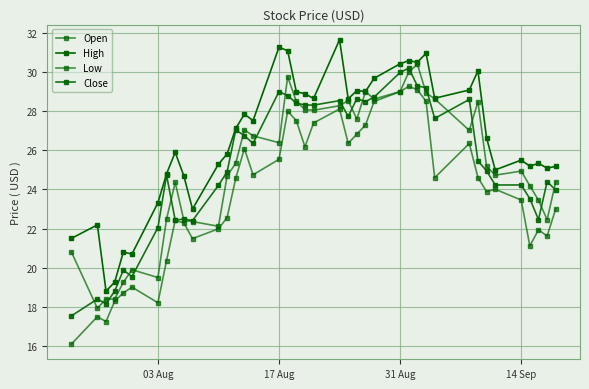

What is the sum of all High values?

1063.7